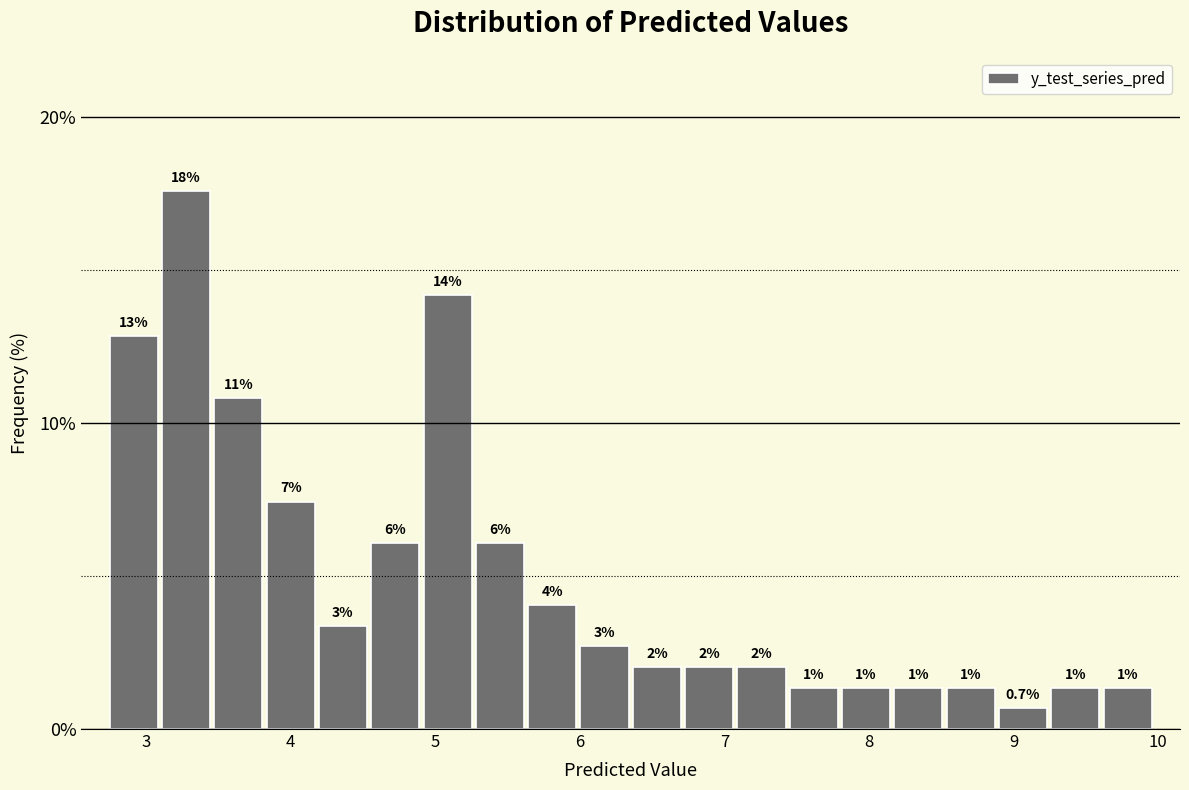

Read against the x-axis, roughly where is the centre of the tallest bar?

3.3